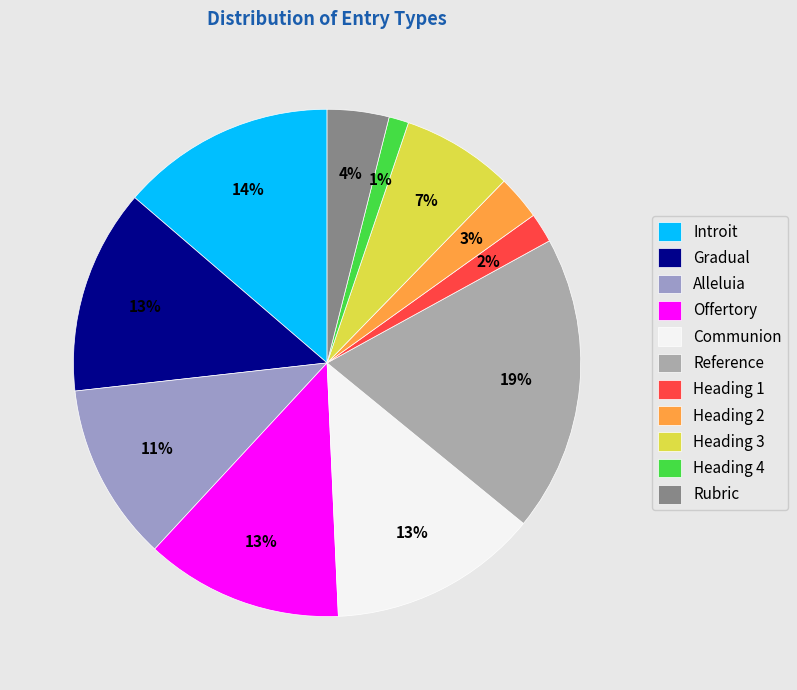

True or false: Heading 2 accounts for 3% of the total.

True